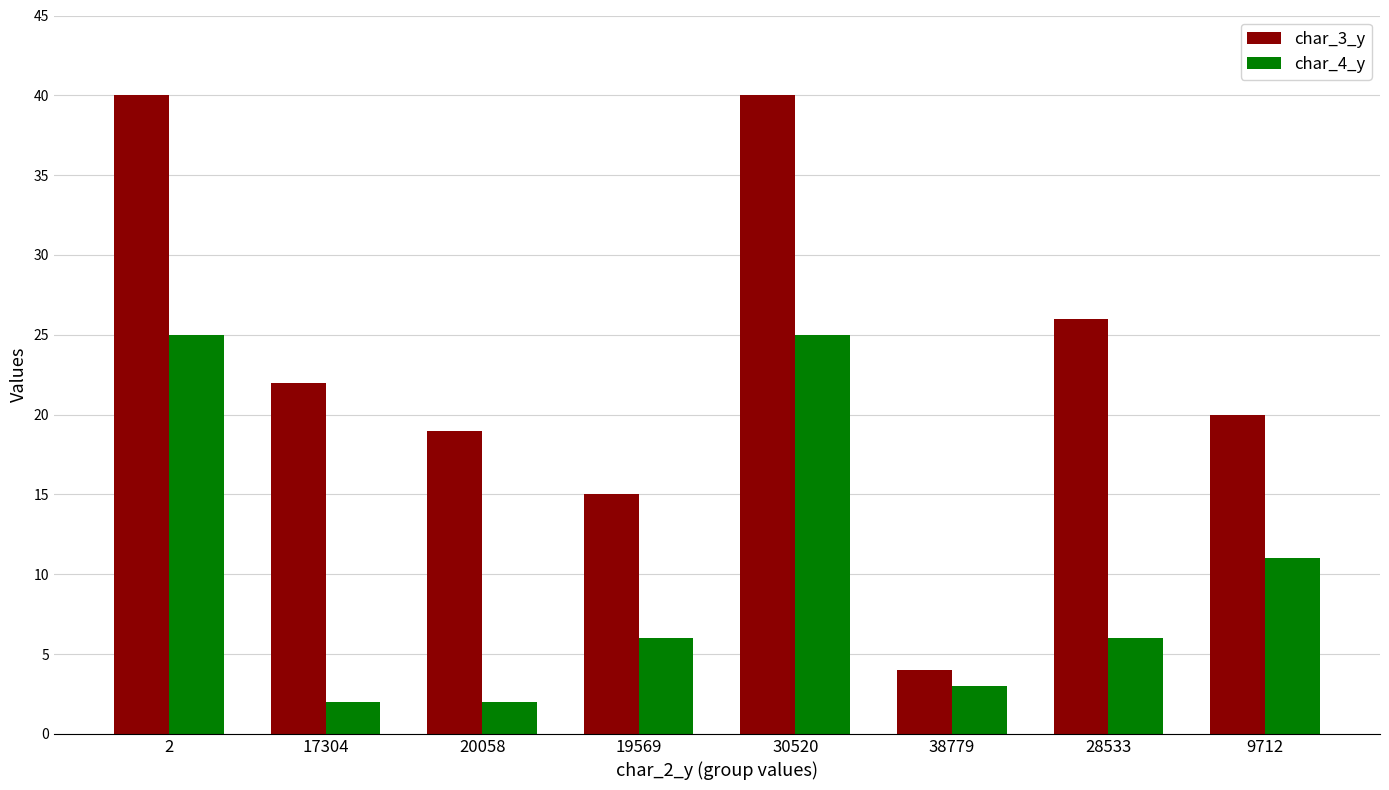

Which series changed the most between 17304 and 19569?

char_3_y